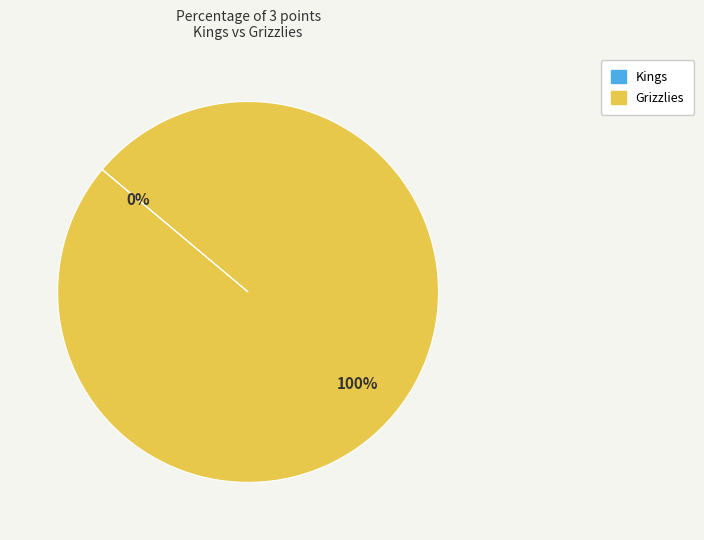

What is the largest slice in the pie chart?

Grizzlies